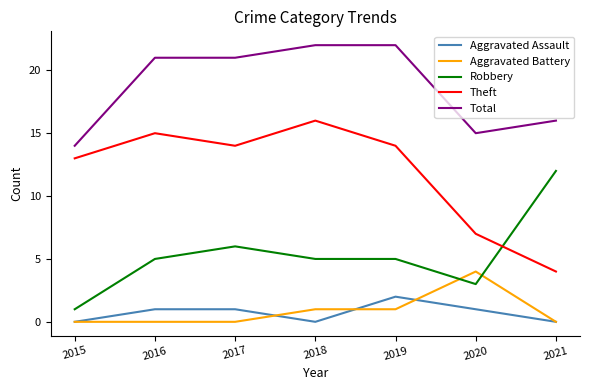

What is the difference between the highest and lowest values at 2017?

21